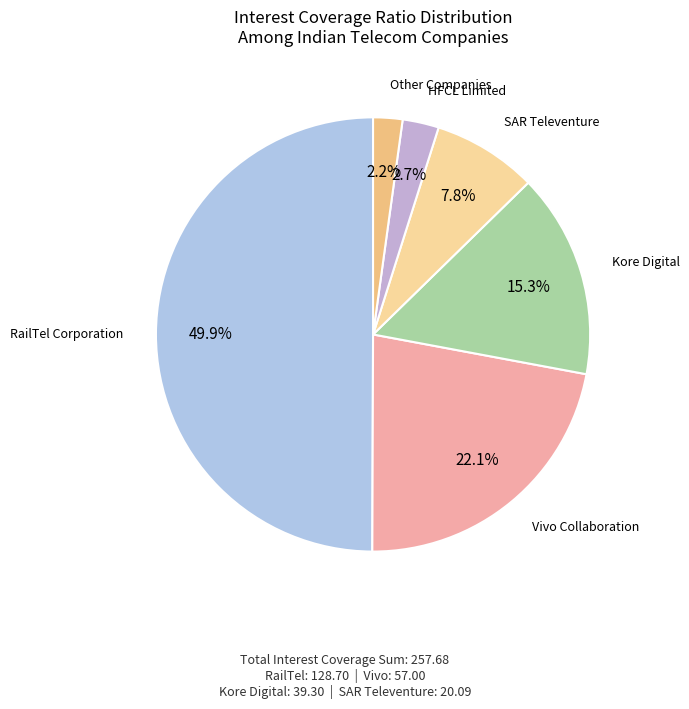

How many segments does this pie chart have?

6